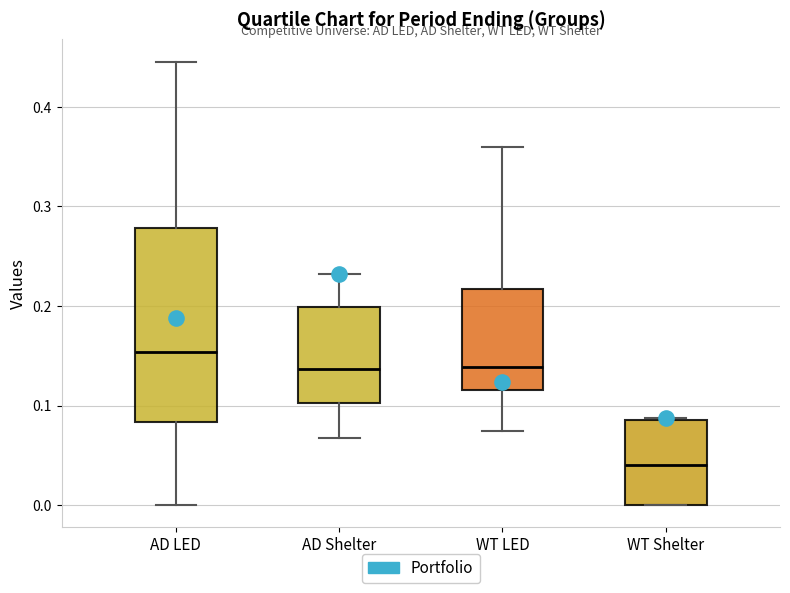

Reading left to right, read every box against the y-axis: the position of its median line, the range the box covers, and the ends of its whiskers. The values are not printed on the chart, so give them approximately, as read against the axis.

AD LED: median 0.15, box 0.08 to 0.28, whiskers 0.00 to 0.45
AD Shelter: median 0.14, box 0.10 to 0.20, whiskers 0.07 to 0.23
WT LED: median 0.14, box 0.12 to 0.22, whiskers 0.07 to 0.36
WT Shelter: median 0.04, box 0.00 to 0.09, whiskers 0.00 to 0.09